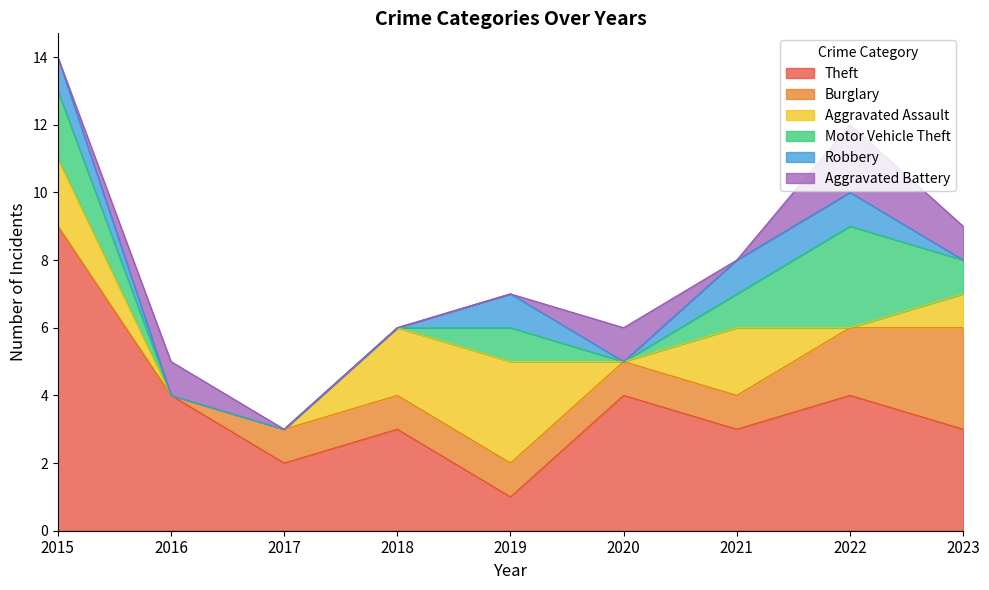

What is the difference between the highest and lowest values at 2019?

3